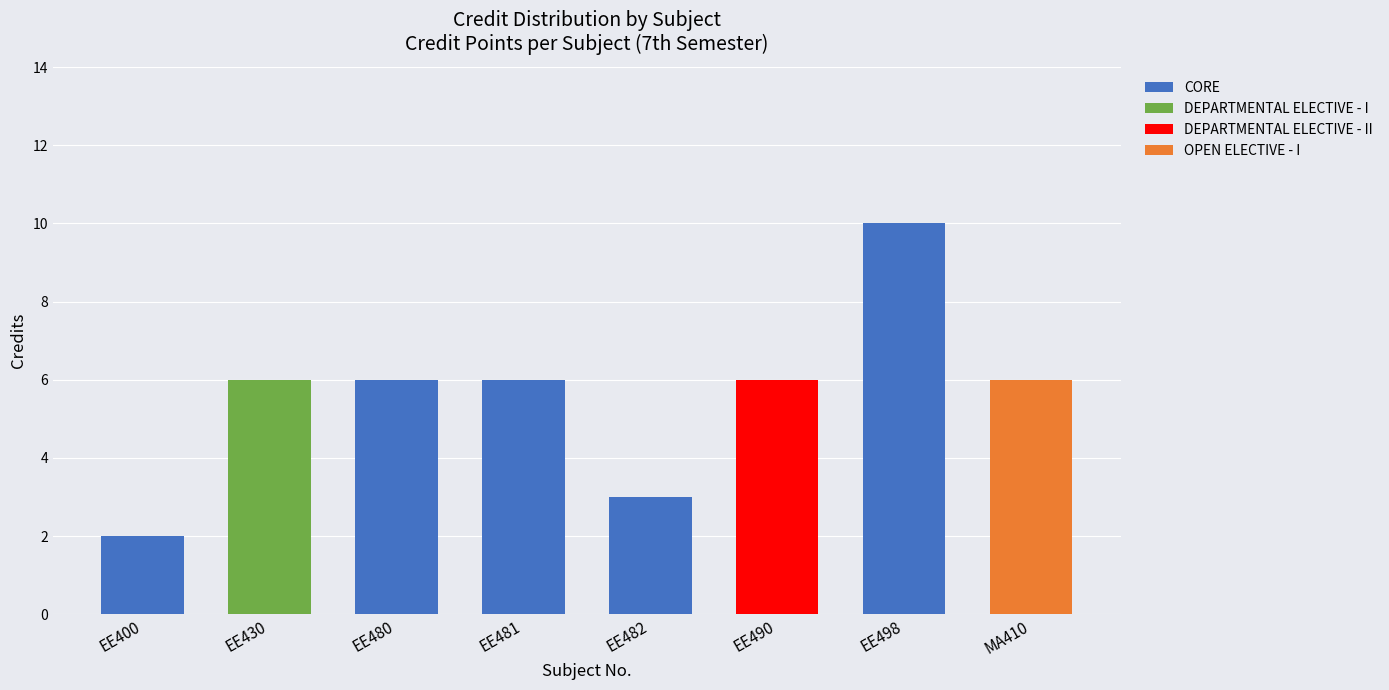

At which label does CORE reach its peak?

EE498